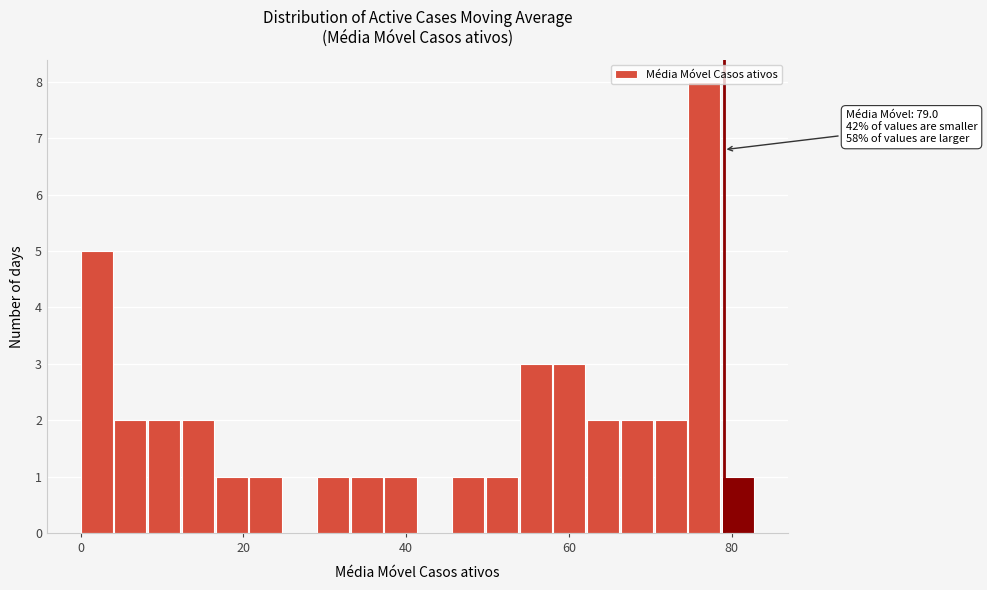

Read against the x-axis, roughly where is the centre of the tallest bar?

76